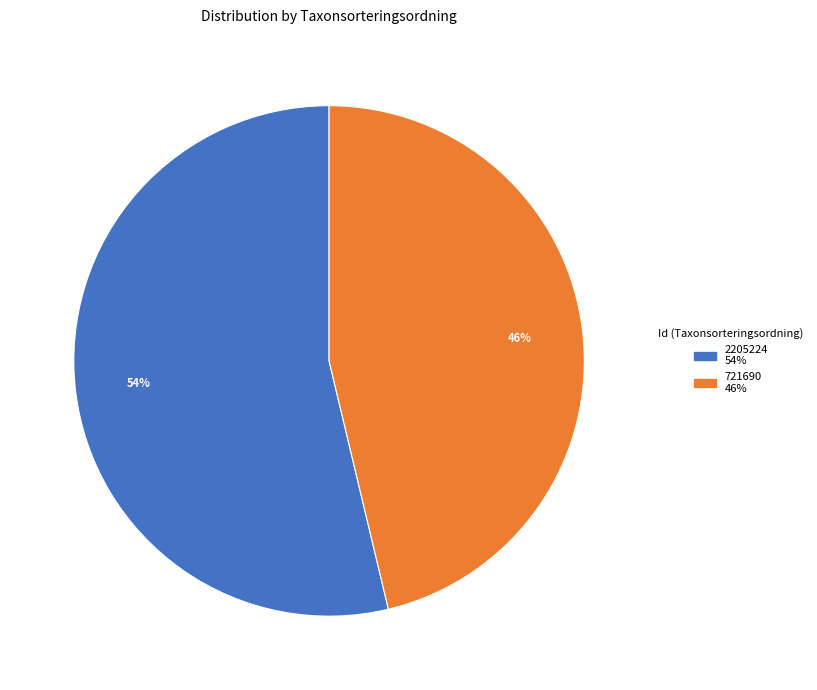

The 721690 slice represents 39% of the pie. True or false?

False